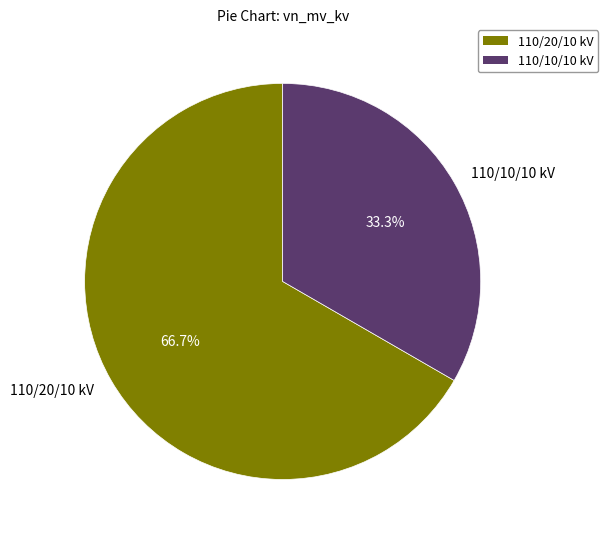

How many segments does this pie chart have?

2